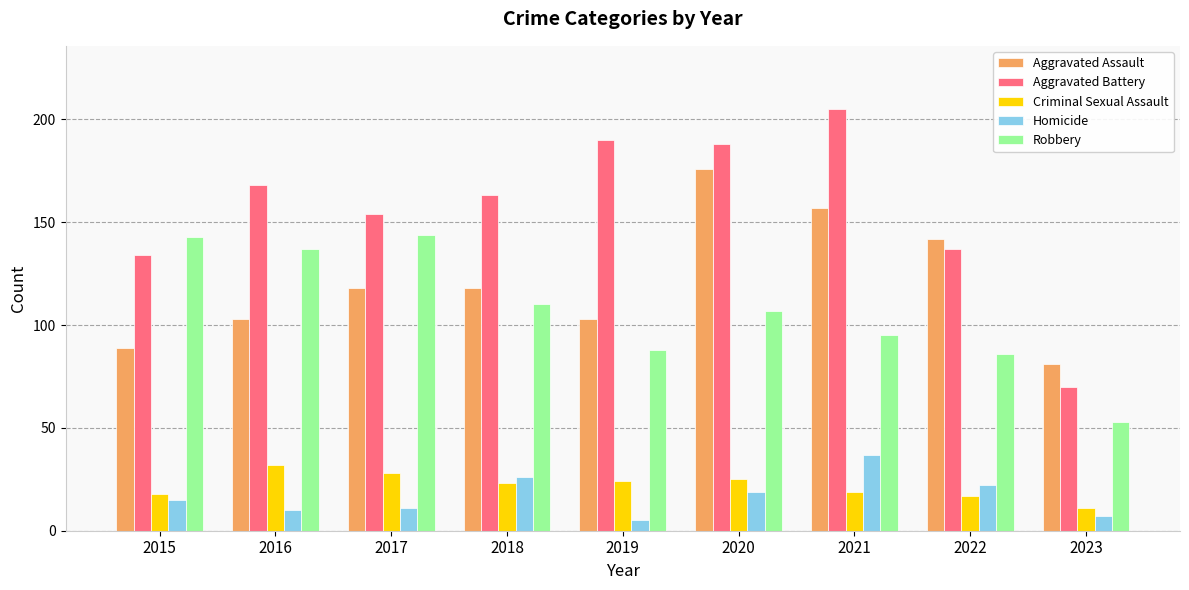

How many distinct data groups are displayed?

5